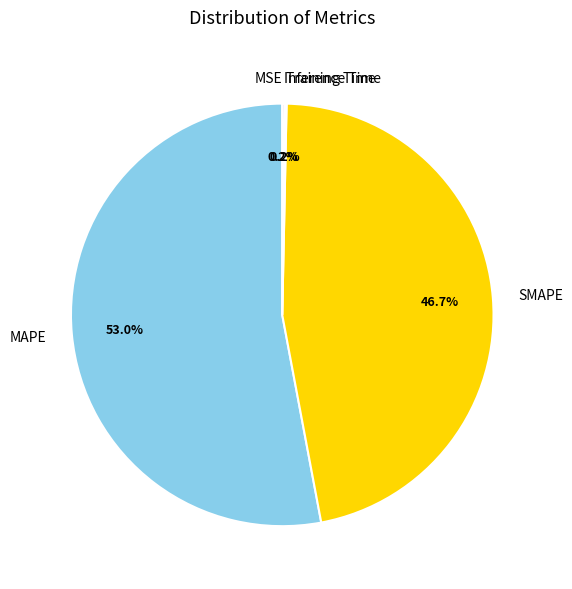

Which slice represents more than half of the pie?

MAPE